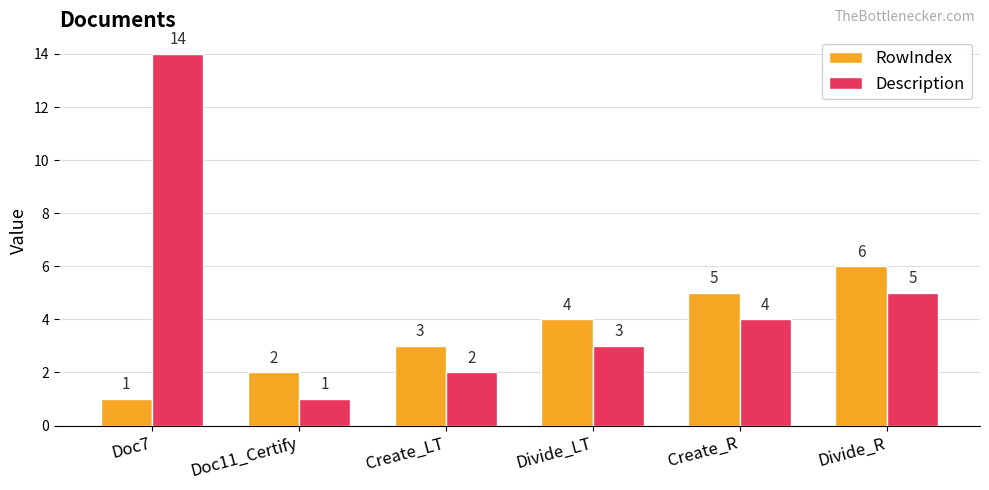

What are all the series names shown in the legend?

RowIndex, Description